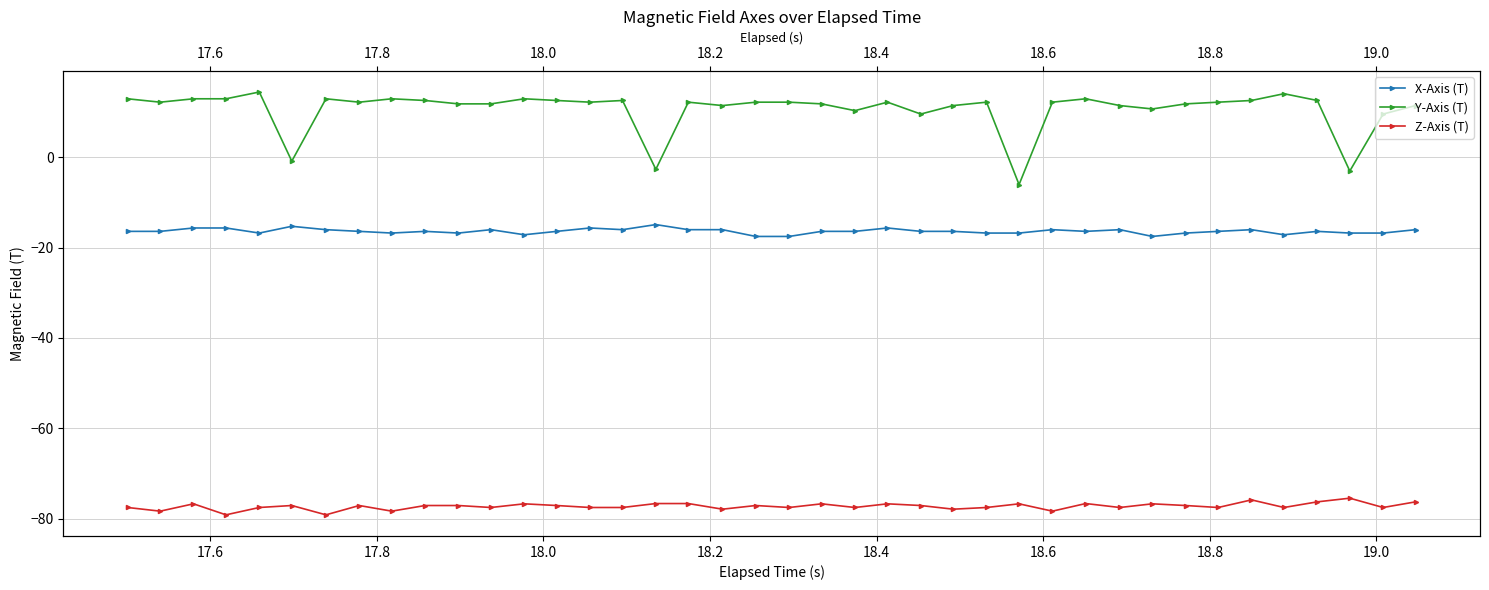

True or false: X-Axis (T) has more than 2 interior local peaks.

True